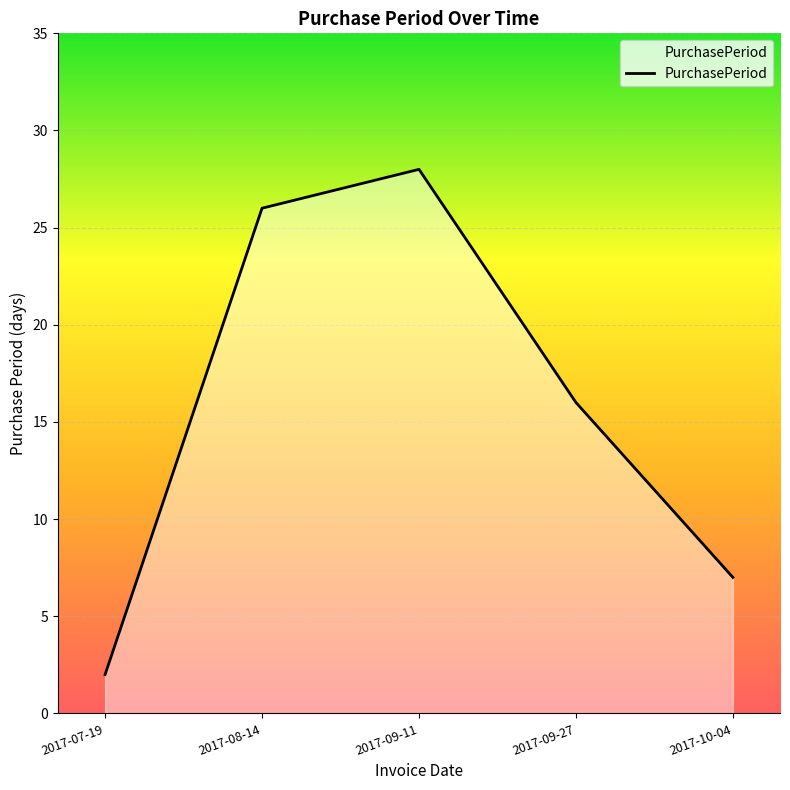

What is the difference between the maximum and second lowest values?

21